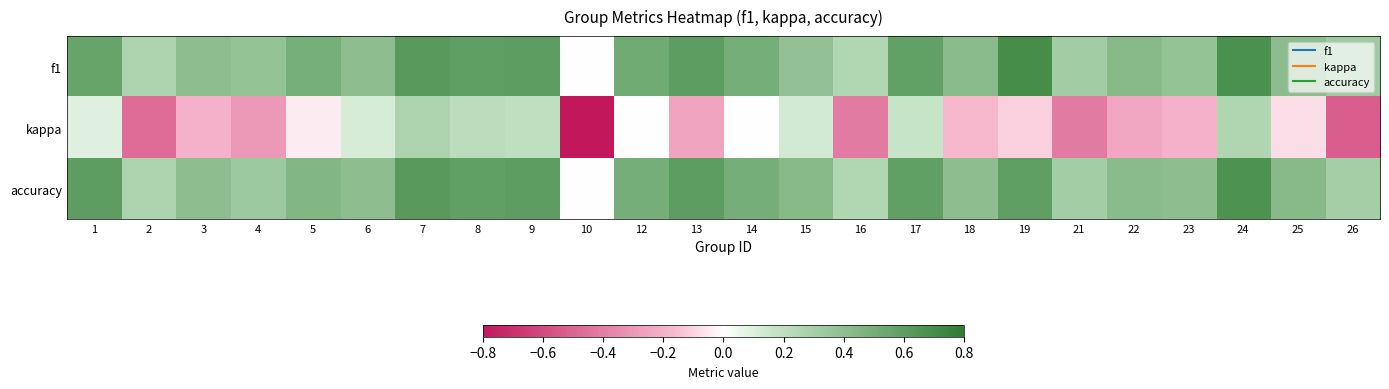

Reading left to right, extract all data points from this chart.

f1: 1=0.6	2=0.3	3=0.4	4=0.4	5=0.5	6=0.4	7=0.6	8=0.6	9=0.6	10=0.0	12=0.5	13=0.6	14=0.5	15=0.4	16=0.2	17=0.6	18=0.4	19=0.7	21=0.3	22=0.4	23=0.4	24=0.7	25=0.4	26=0.3
kappa: 1=0.1	2=-0.5	3=-0.2	4=-0.3	5=-0.0	6=0.1	7=0.3	8=0.2	9=0.2	10=-0.8	12=0.0	13=-0.2	14=0.0	15=0.1	16=-0.4	17=0.2	18=-0.2	19=-0.1	21=-0.4	22=-0.2	23=-0.2	24=0.3	25=-0.1	26=-0.5
accuracy: 1=0.6	2=0.3	3=0.4	4=0.3	5=0.4	6=0.4	7=0.6	8=0.6	9=0.6	10=0.0	12=0.5	13=0.6	14=0.5	15=0.4	16=0.2	17=0.6	18=0.4	19=0.6	21=0.3	22=0.4	23=0.4	24=0.7	25=0.4	26=0.3